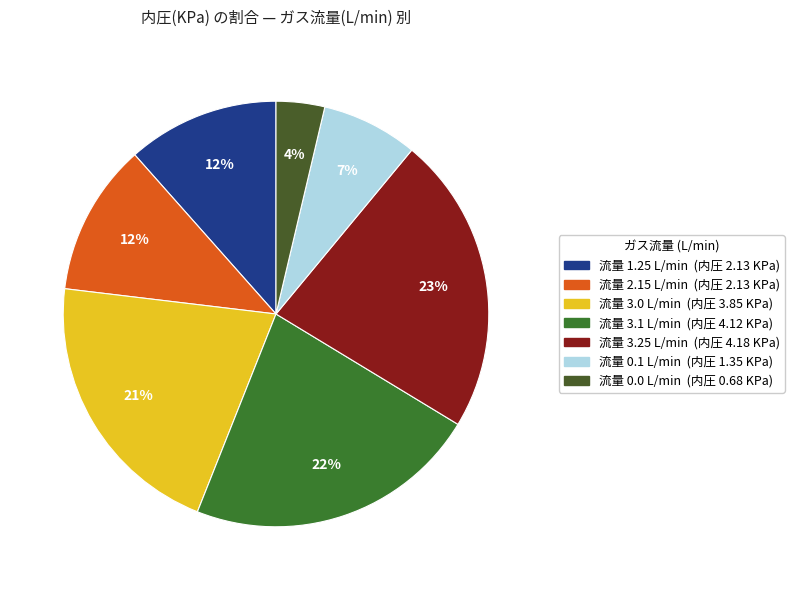

How many segments does this pie chart have?

7